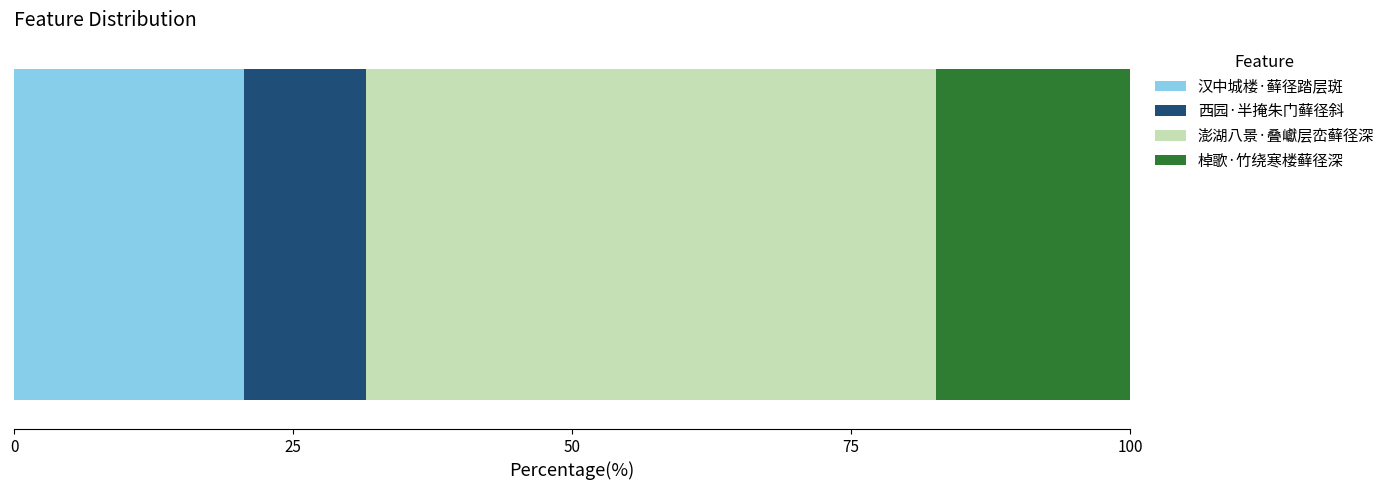

What is the lowest value of the 汉中城楼·藓径踏层斑 series?

20.6